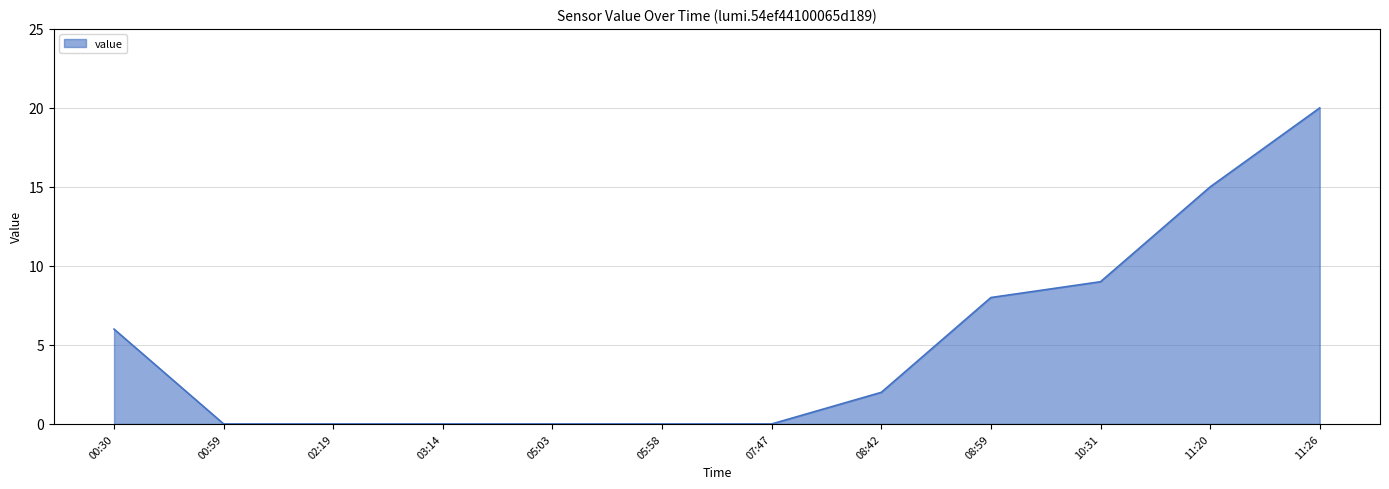

The chart shows a value of -9 at 03:14. True or false?

False